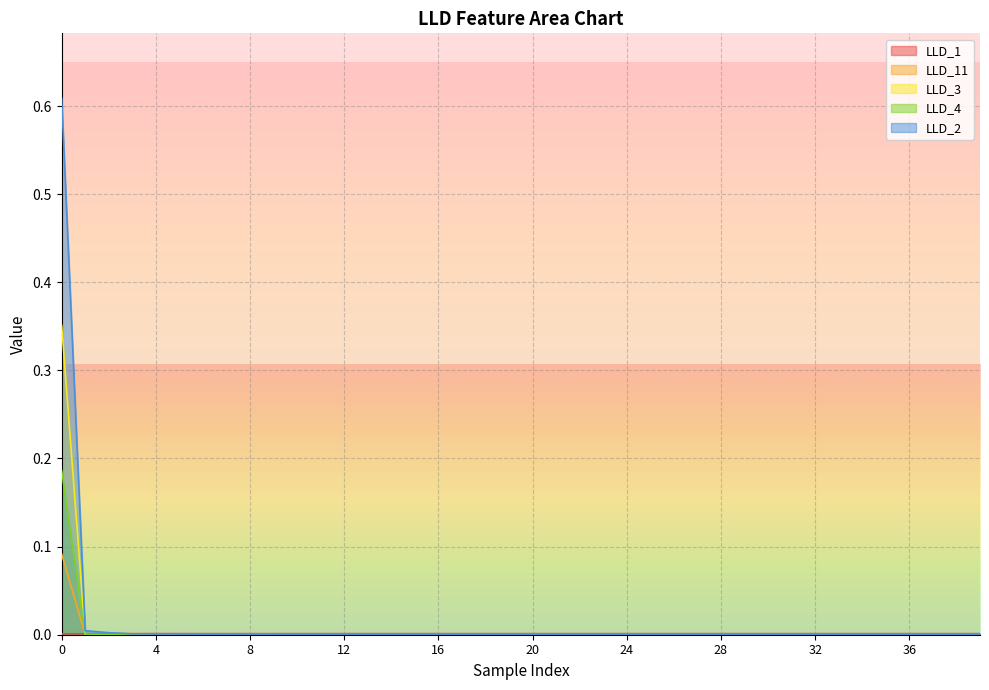

Rank the categories by LLD_1 value from highest to lowest.

4, 5, 15, 16, 14, 17, 18, 13, 19, 20, 21, 22, 23, 24, 25, 26, 27, 28, 29, 30, 31, 32, 33, 38, 37, 35, 36, 39, 34, 12, 6, 11, 10, 7, 9, 8, 3, 2, 1, 0